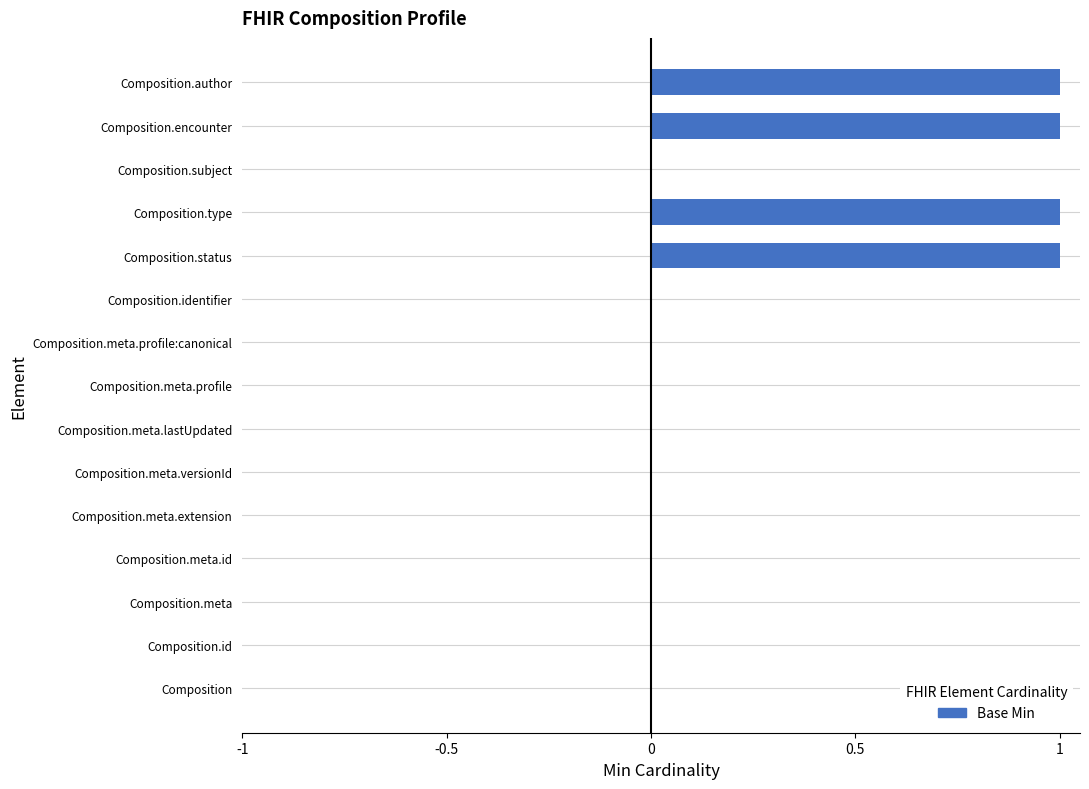

True or false: the data shows 1 at Composition.

False